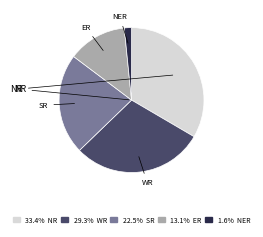

Which has a higher value, WR or SR?

WR